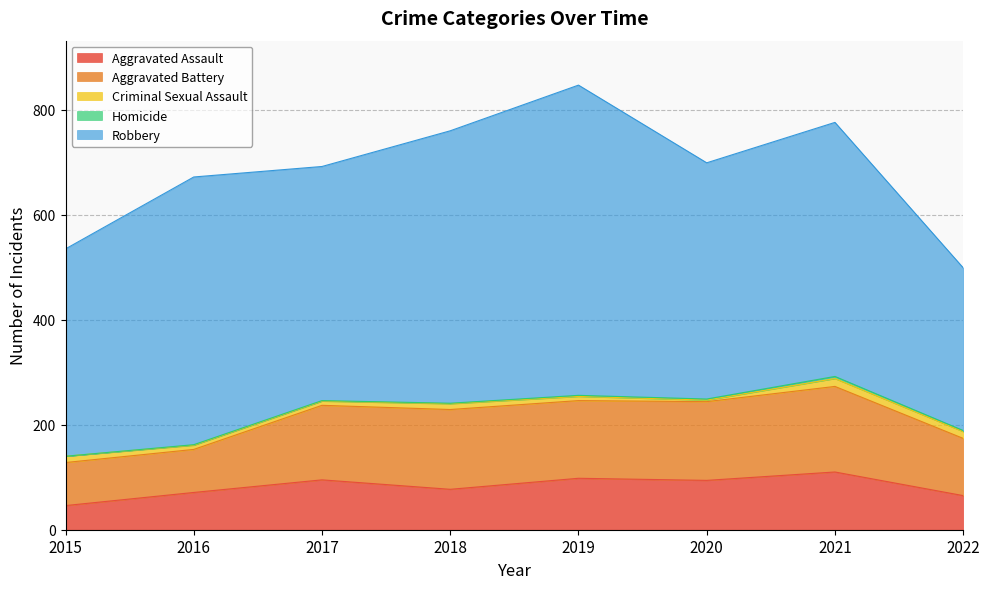

What is the value of the Robbery point at the 7th from the left?

484